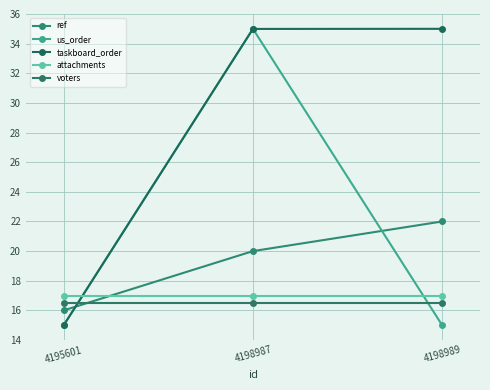

What is the value of the us_order point at the 1st from the left?

15.0